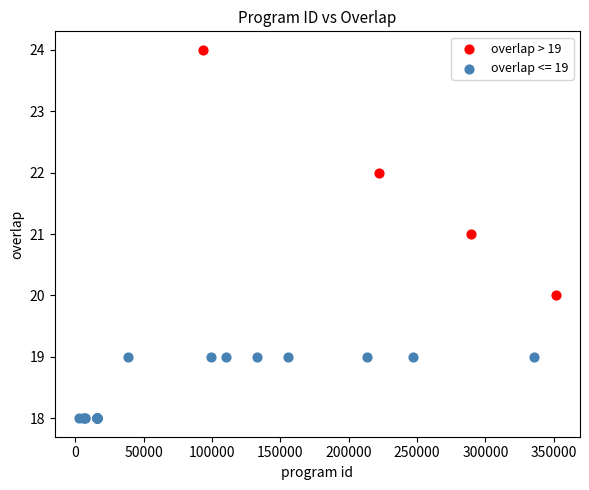

Which series reaches the maximum Y coordinate?

overlap > 19